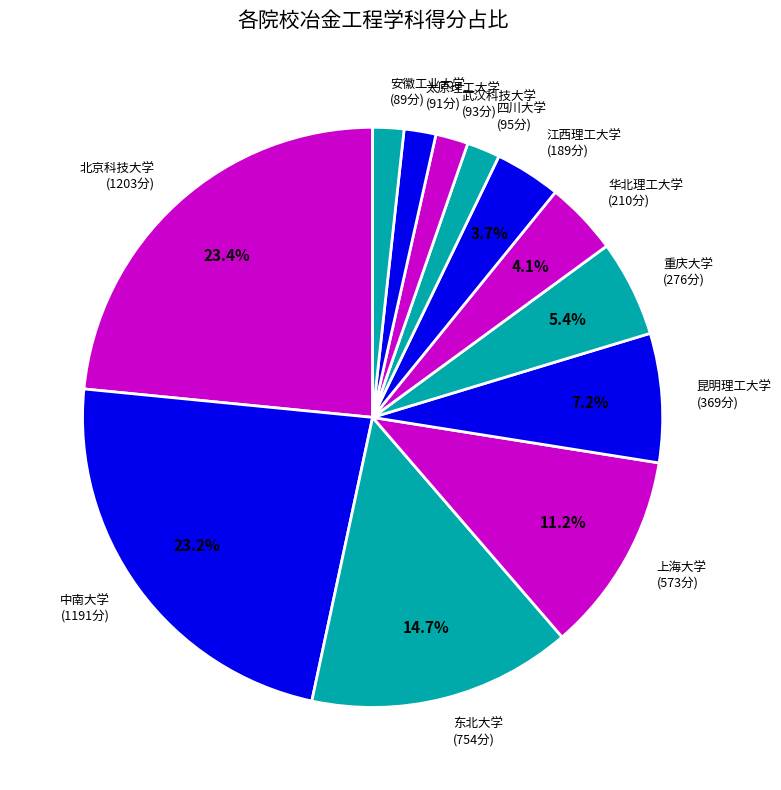

What percentage do 北京科技大学 and 华北理工大学 together represent?

27.5%